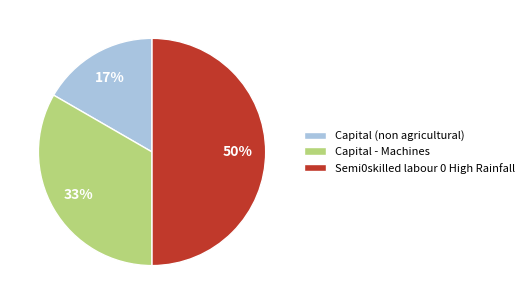

What is the largest slice in the pie chart?

Semi0skilled labour 0 High Rainfall